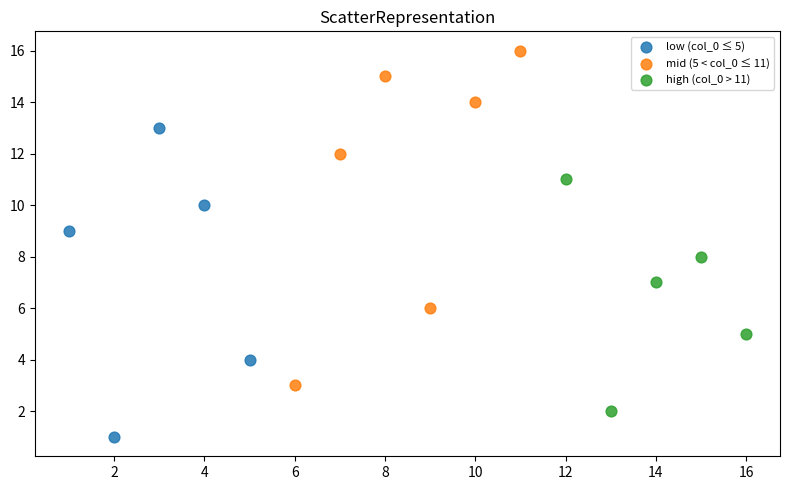

What are all the series names shown in the legend?

low (col_0 ≤ 5), mid (5 < col_0 ≤ 11), high (col_0 > 11)